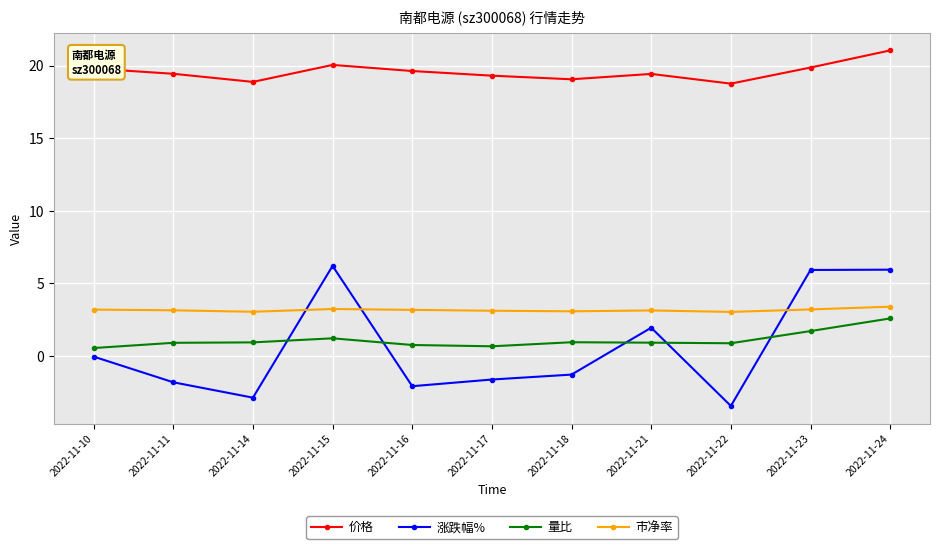

Which series has the widest spread of values?

涨跌幅%